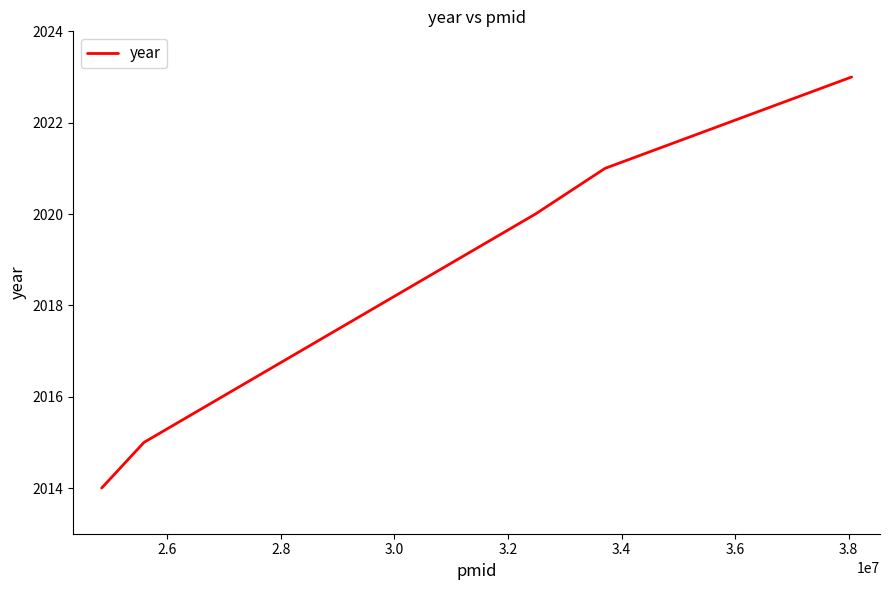

True or false: there are more than 0 points higher than both neighbors.

False